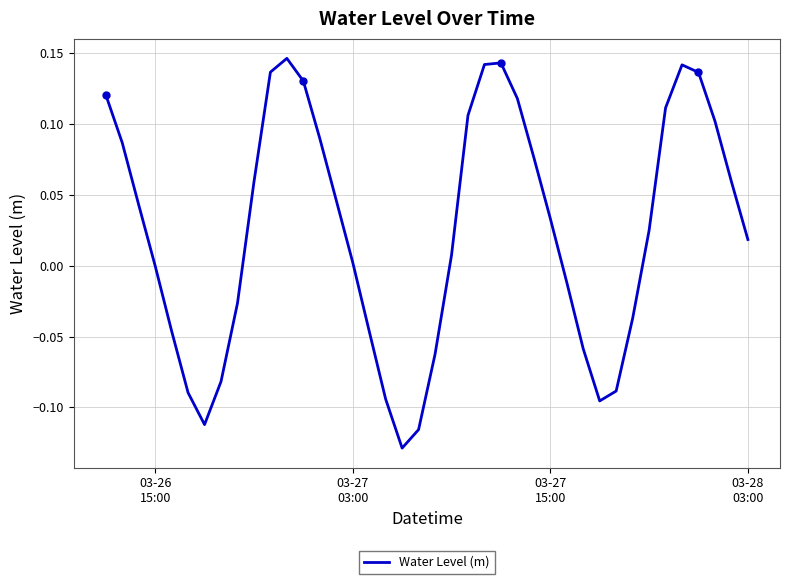

True or false: there are more than 1 points higher than both neighbors.

True